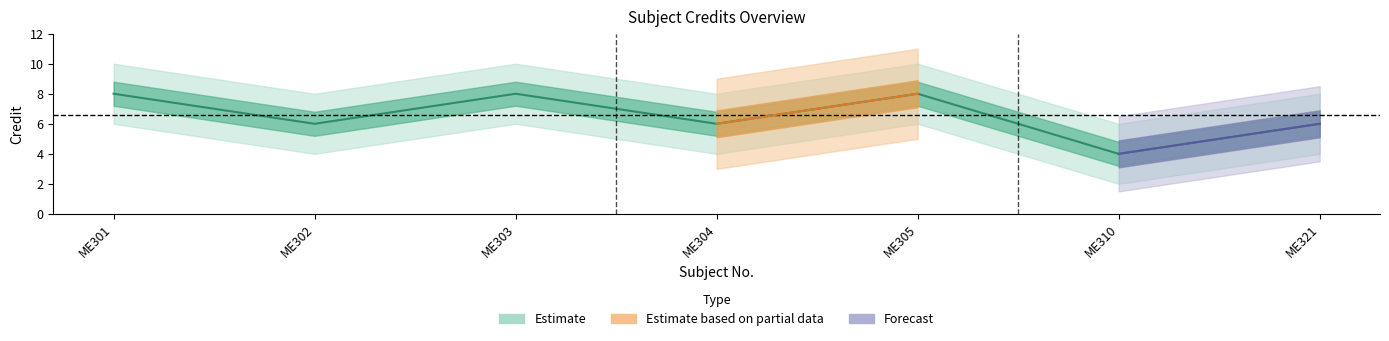

Which has a higher value, ME301 or ME310?

ME301